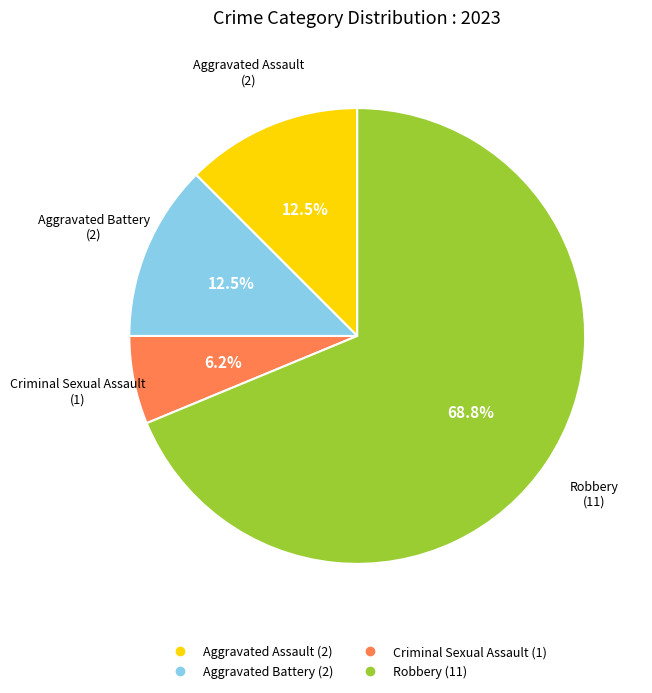

Is there a majority slice in this chart?

Yes